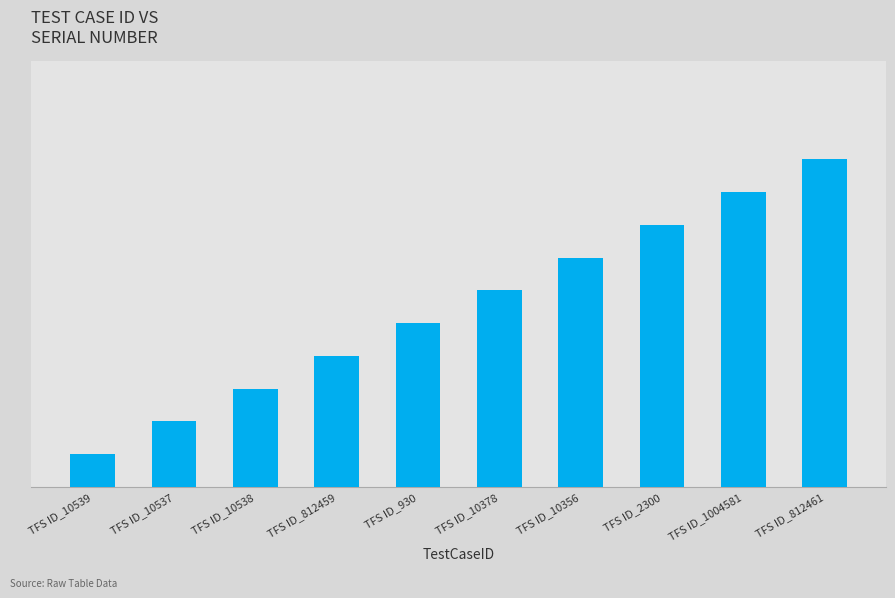

True or false: the data shows 3 at TFS ID_10537.

False